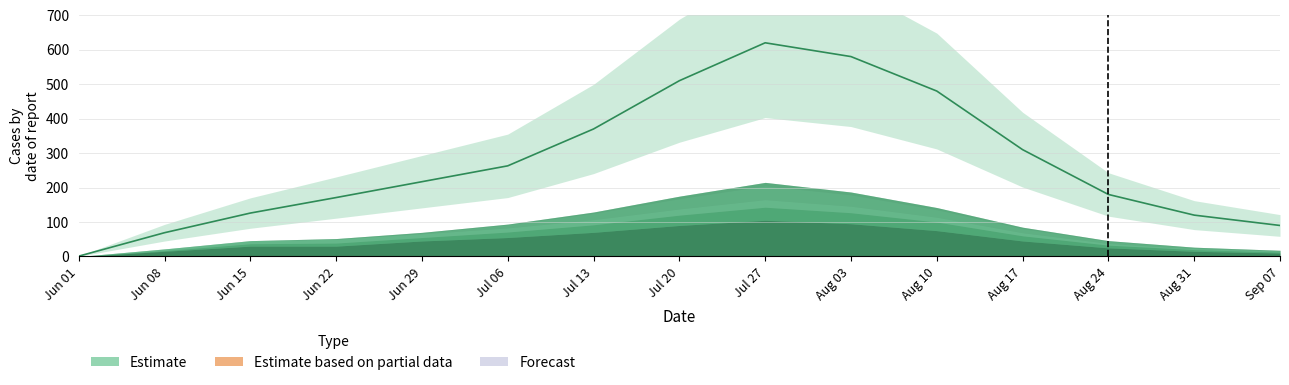

At which label does the data first exceed 217?

Jul 06